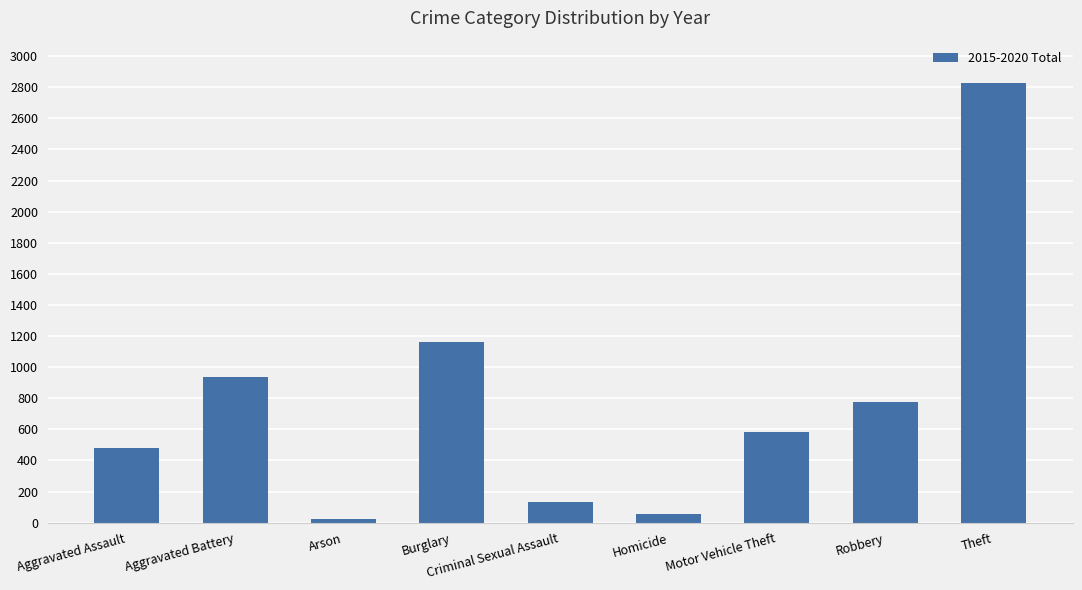

What is the value of the 1st bar from the left?

479